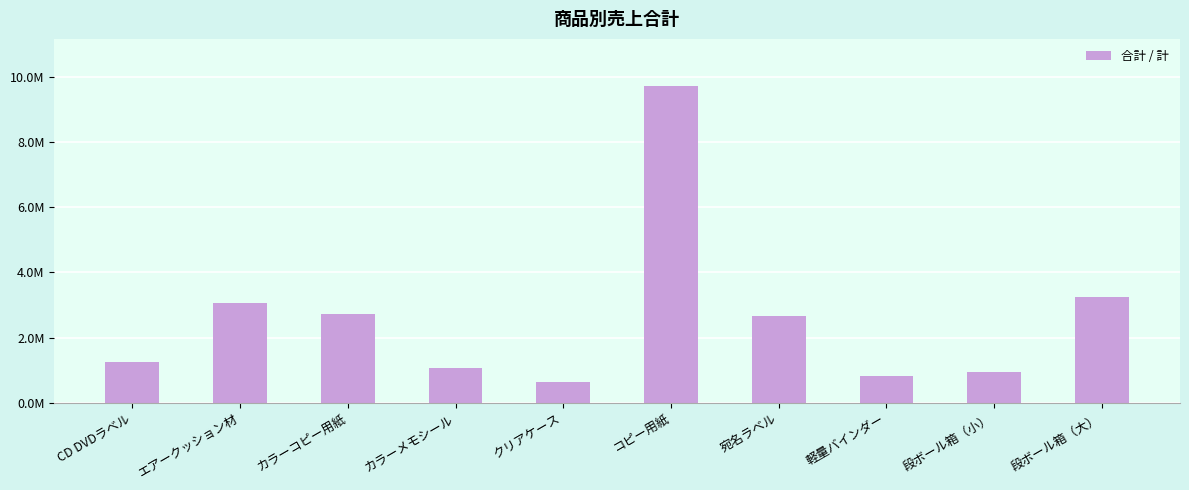

At which category does the chart reach its peak across all series?

コピー用紙